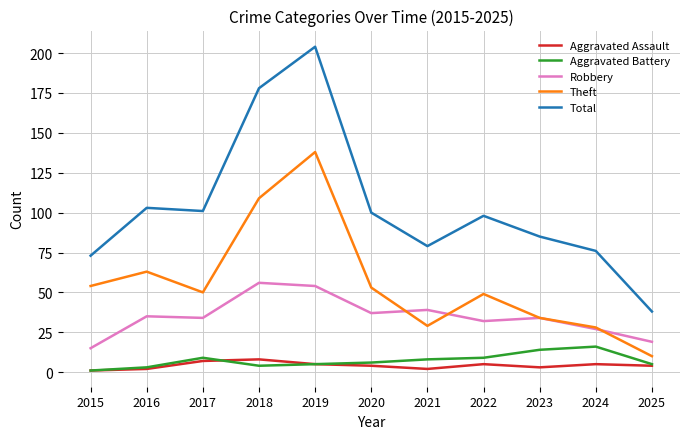

What is the lowest value of the Total series?

38